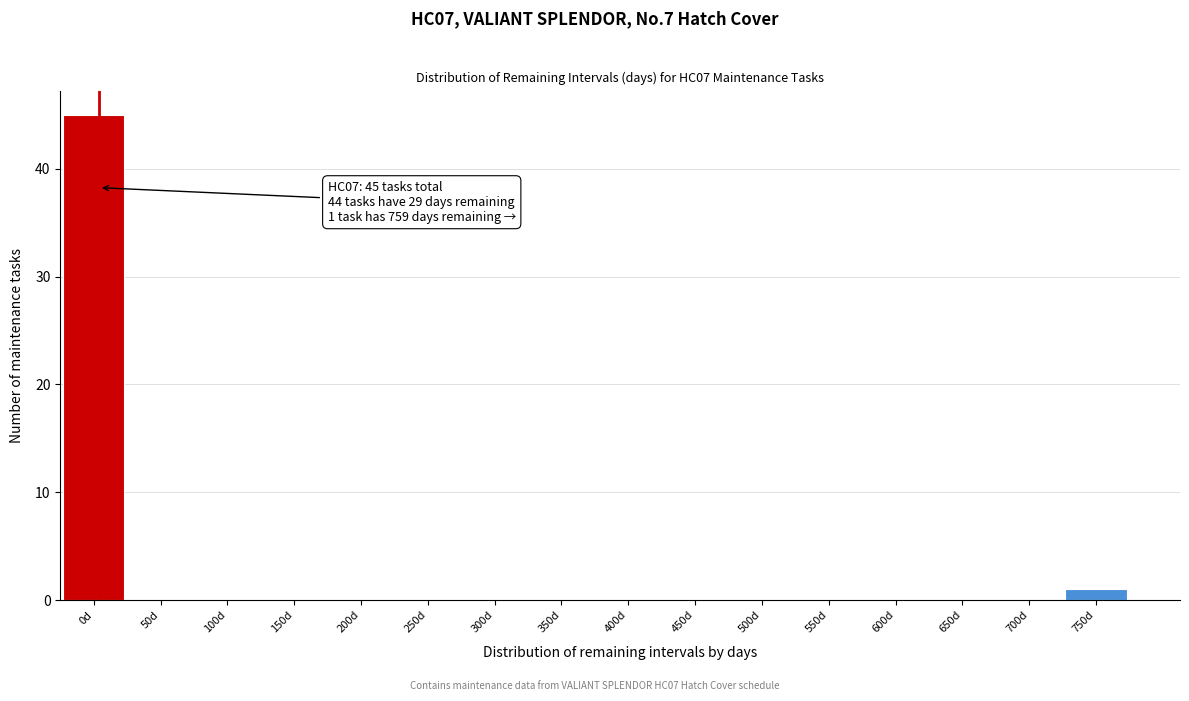

Reading left to right, transcribe all the data shown in this chart.

0d=45	50d=0	100d=0	150d=0	200d=0	250d=0	300d=0	350d=0	400d=0	450d=0	500d=0	550d=0	600d=0	650d=0	700d=0	750d=1